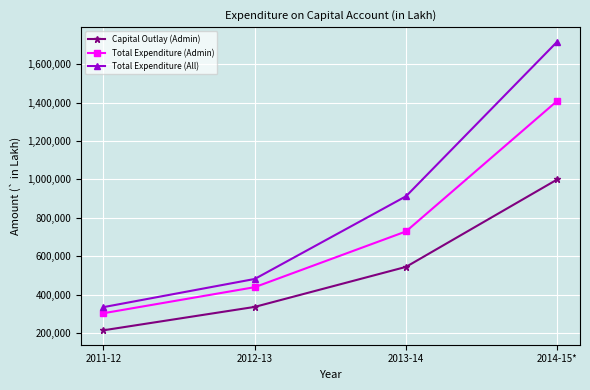

Reading left to right, transcribe all the data shown in this chart.

Capital Outlay (Admin): 2011-12=215044	2012-13=336750	2013-14=544997	2014-15*=1000048
Total Expenditure (Admin): 2011-12=303828	2012-13=439393	2013-14=729489	2014-15*=1409105
Total Expenditure (All): 2011-12=335536	2012-13=482110	2013-14=912445	2014-15*=1717302